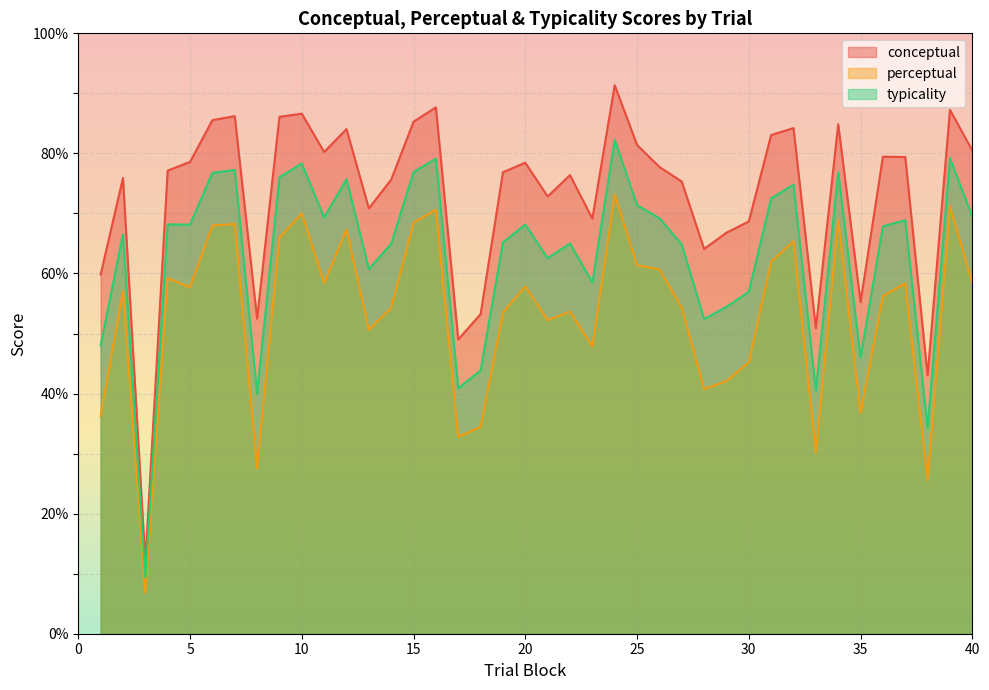

What are all the series names shown in the legend?

conceptual, perceptual, typicality